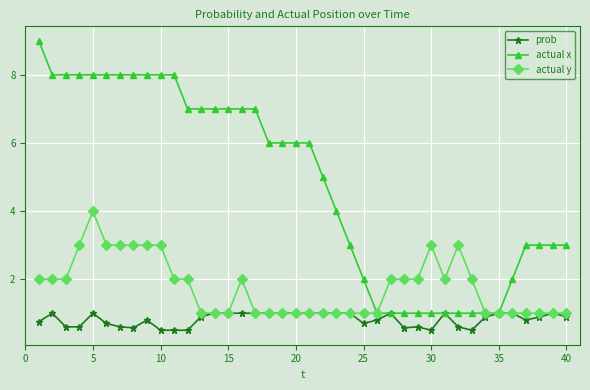

Which series has the widest spread of values?

actual x